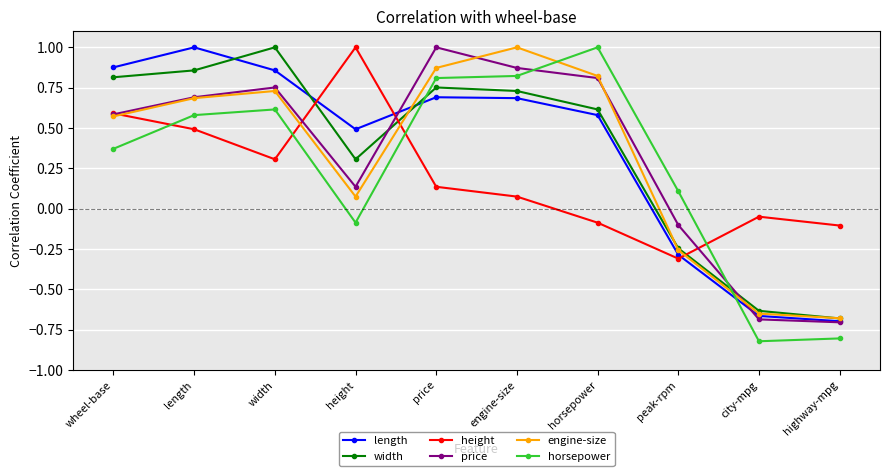

How many values in the length series are below 0?

3